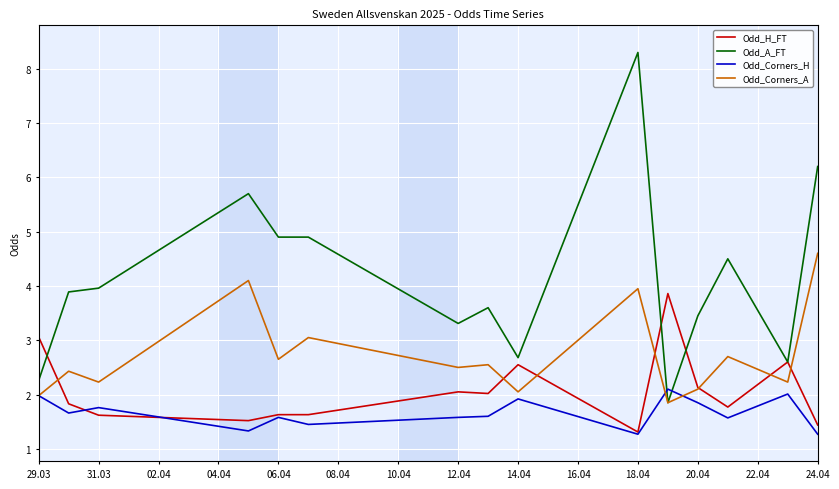

True or false: Odd_A_FT and Odd_Corners_H cross at least once.

True